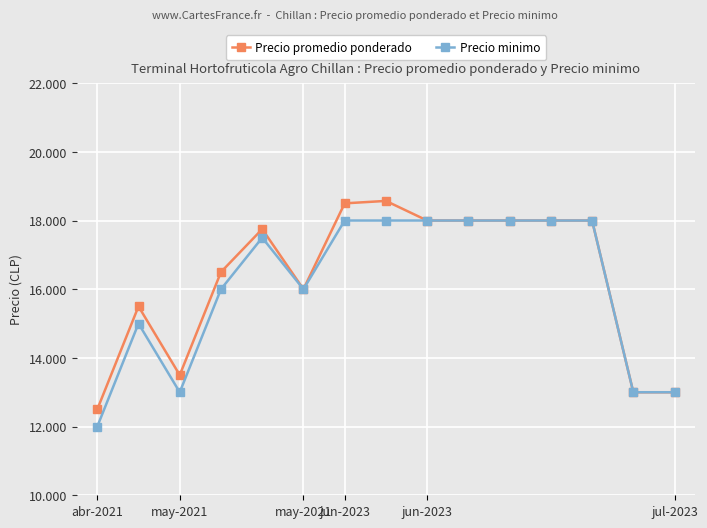

What are all the series names shown in the legend?

Precio promedio ponderado, Precio minimo